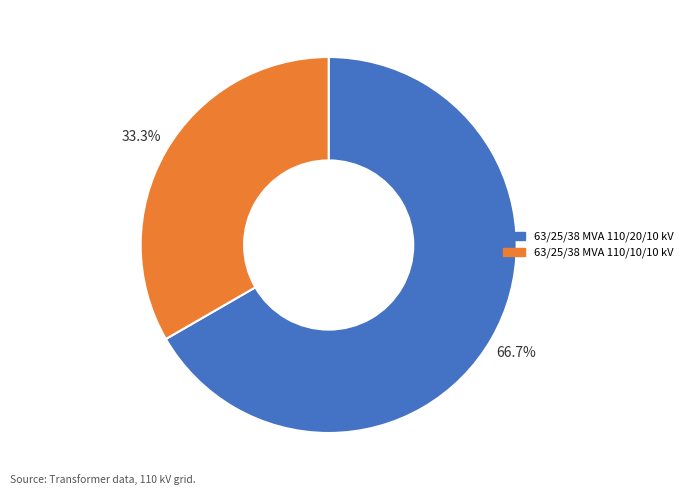

Which slice is the smallest?

63/25/38 MVA 110/10/10 kV